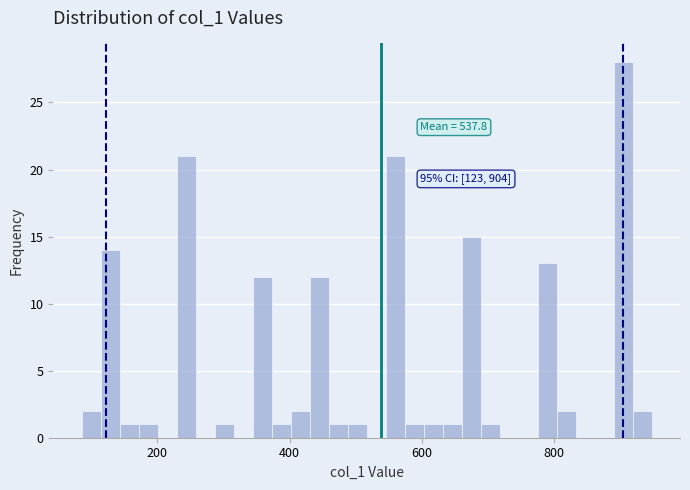

Read against the x-axis, roughly where is the centre of the tallest bar?

900